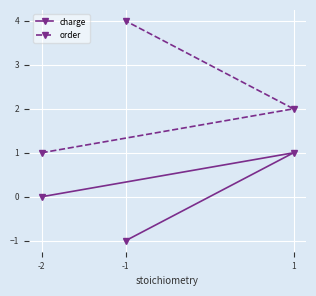

Reading left to right, what are all the values shown in this chart?

charge: -2=0	-1=-1	1=1
order: -2=1	-1=4	1=2